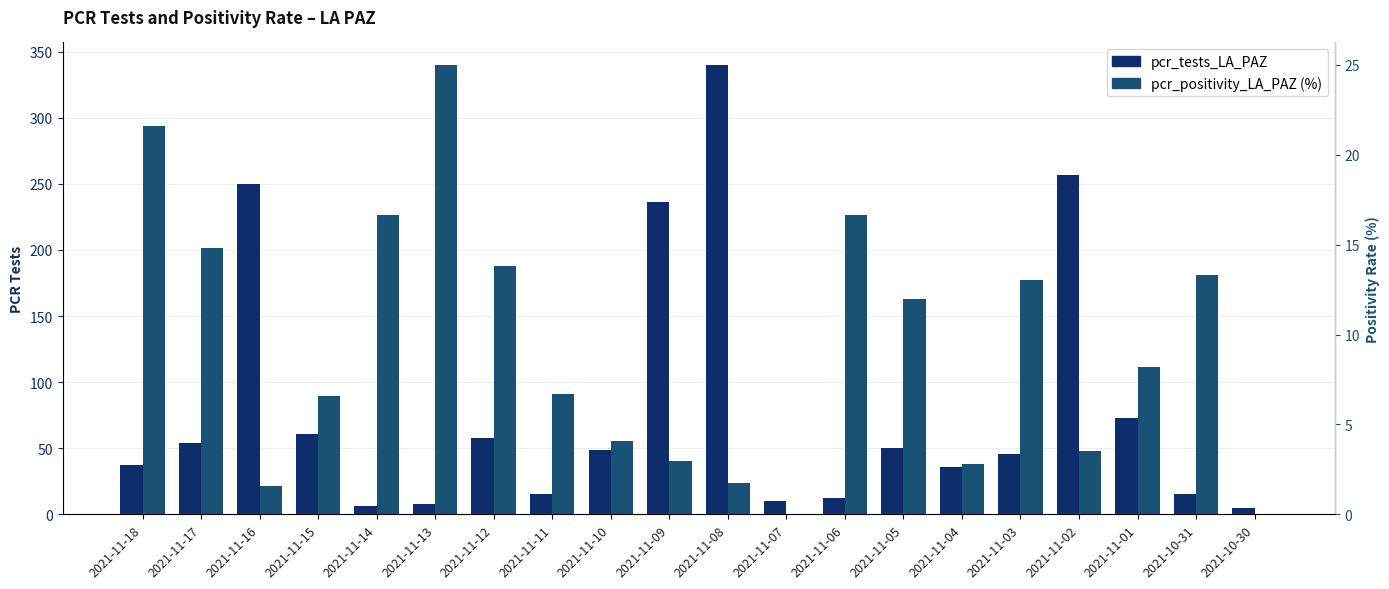

Reading left to right, list all the values displayed in this chart.

pcr_tests_LA_PAZ: 2021-11-18=37.0	2021-11-17=54.0	2021-11-16=250.0	2021-11-15=61.0	2021-11-14=6.0	2021-11-13=8.0	2021-11-12=58.0	2021-11-11=15.0	2021-11-10=49.0	2021-11-09=236.0	2021-11-08=340.0	2021-11-07=10.0	2021-11-06=12.0	2021-11-05=50.0	2021-11-04=36.0	2021-11-03=46.0	2021-11-02=257.0	2021-11-01=73.0	2021-10-31=15.0	2021-10-30=5.0
pcr_positivity_LA_PAZ (%): 2021-11-18=21.6	2021-11-17=14.8	2021-11-16=1.6	2021-11-15=6.6	2021-11-14=16.7	2021-11-13=25.0	2021-11-12=13.8	2021-11-11=6.7	2021-11-10=4.1	2021-11-09=3.0	2021-11-08=1.8	2021-11-07=0.0	2021-11-06=16.7	2021-11-05=12.0	2021-11-04=2.8	2021-11-03=13.0	2021-11-02=3.5	2021-11-01=8.2	2021-10-31=13.3	2021-10-30=0.0